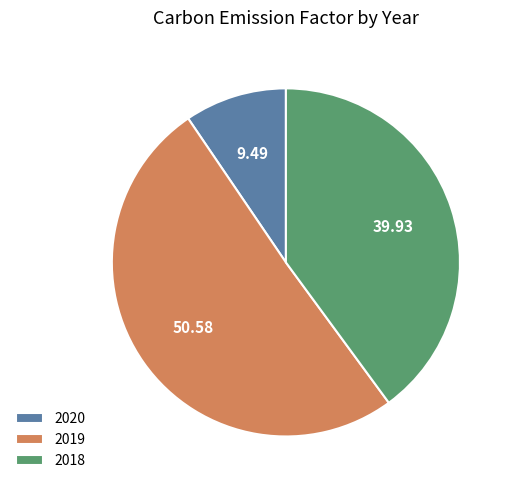

Combined, do 2020 and 2018 account for over 50%?

No